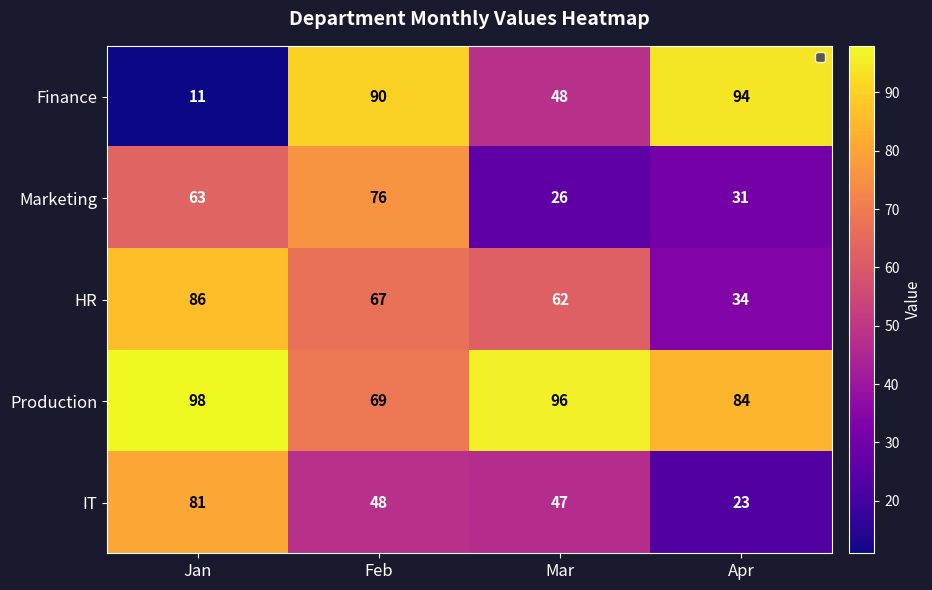

True or false: Finance has a value of 35 at Apr.

False